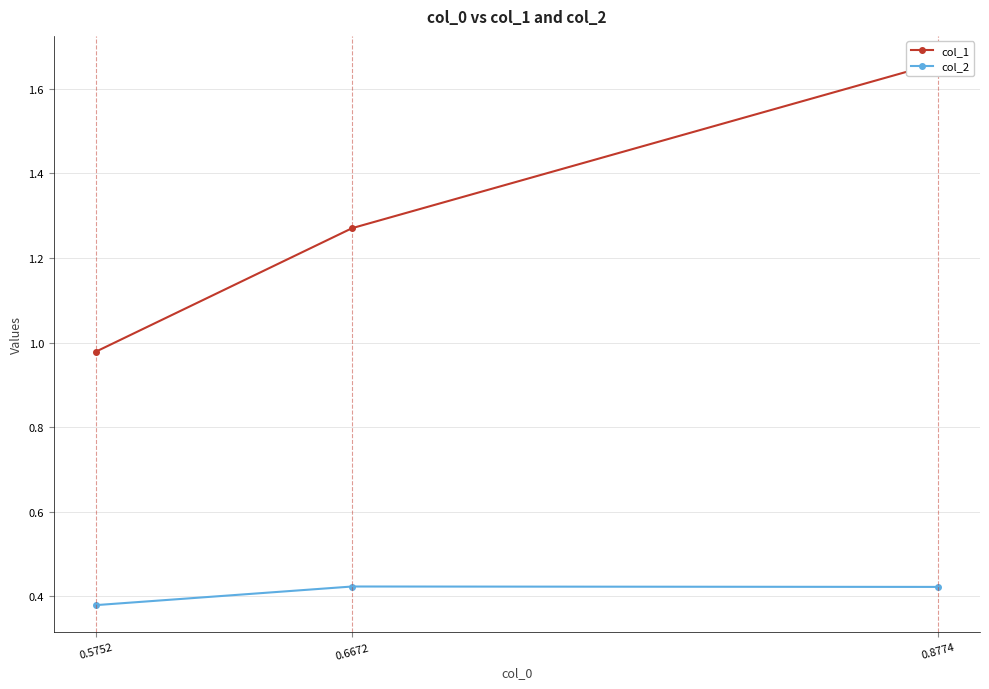

True or false: col_2 has a value of 0.4 at 0.8774.

True